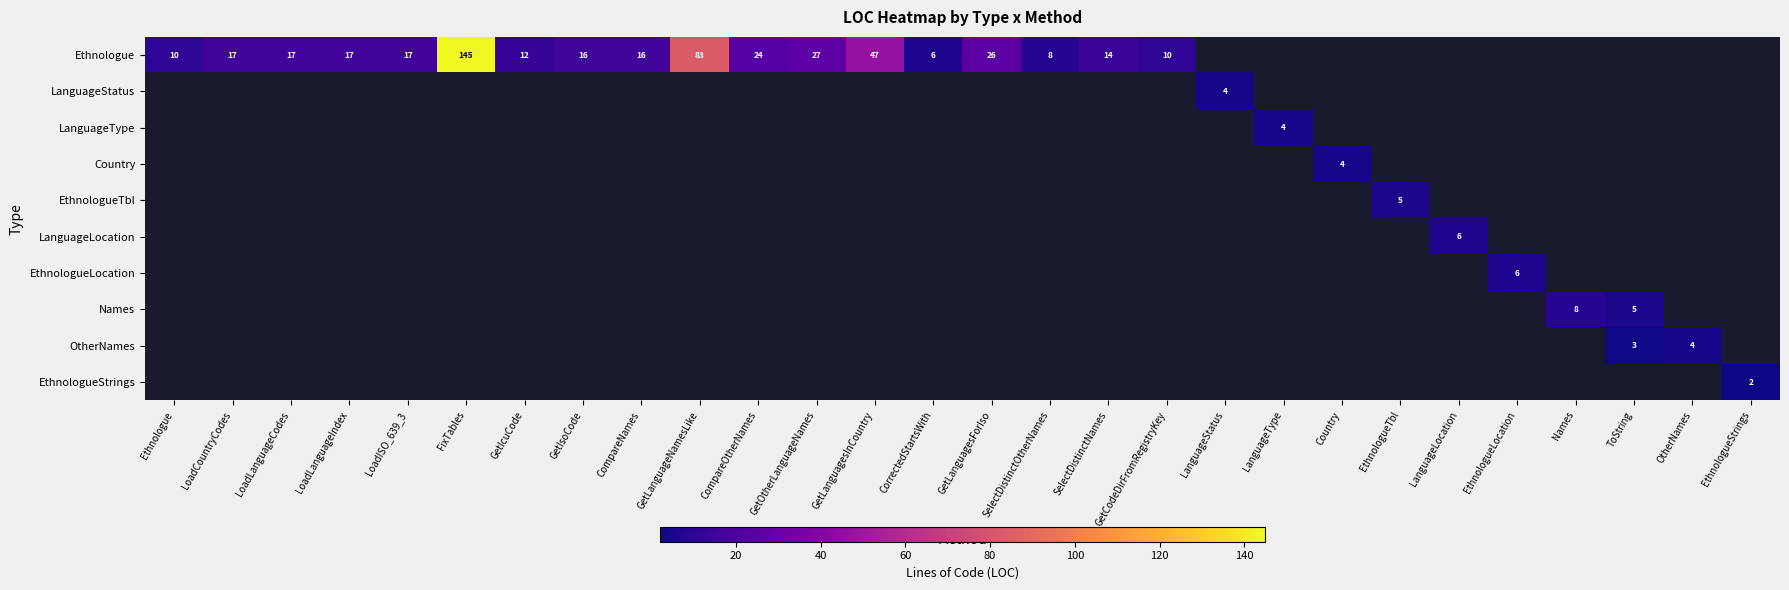

True or false: EthnologueTbl has a value of 3 at EthnologueTbl.

False